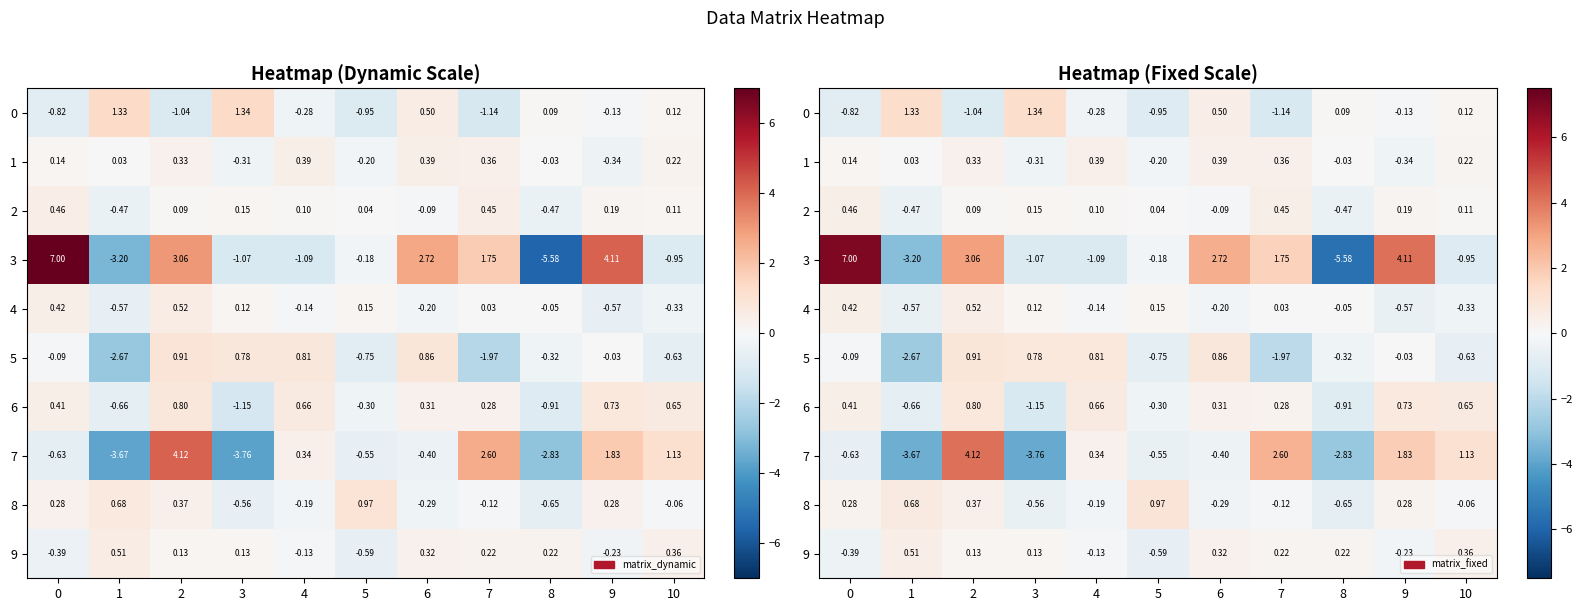

What value does the 0 series have at 0?

-0.8